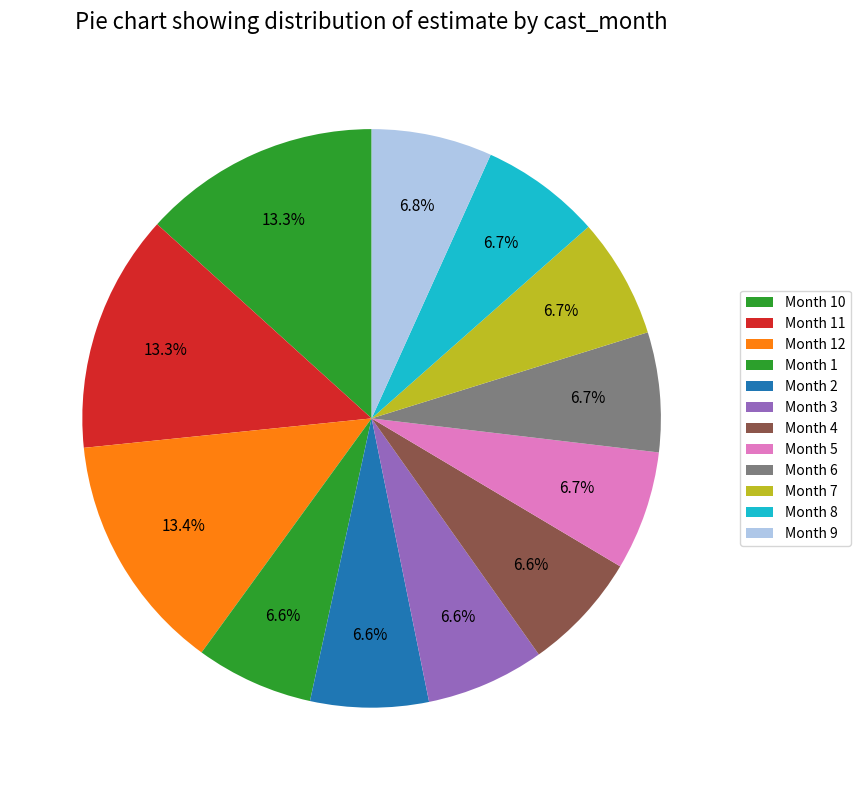

How many slices are in this pie chart?

12